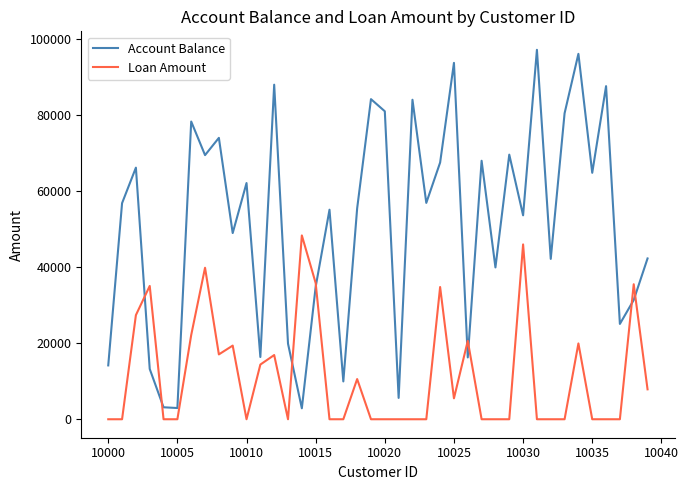

List the series in order of their peak value, lowest first.

Loan Amount, Account Balance